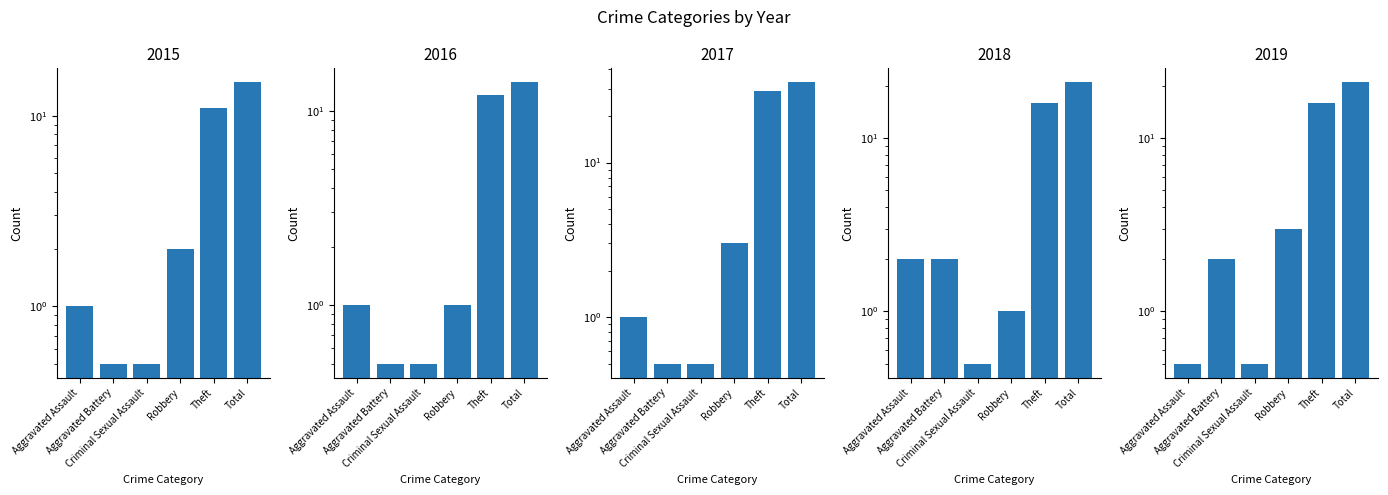

Which series has the largest total across all categories?

2017